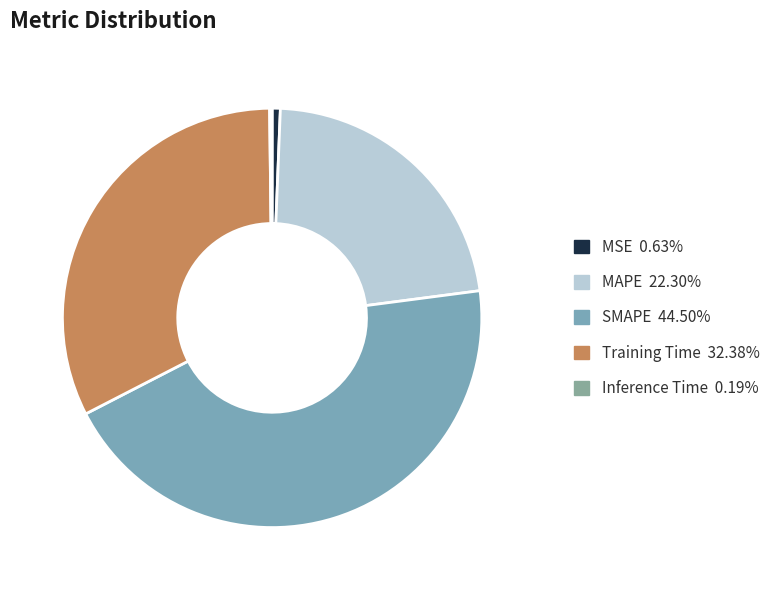

What is the ratio of the value at SMAPE to the value at Training Time?

1.4